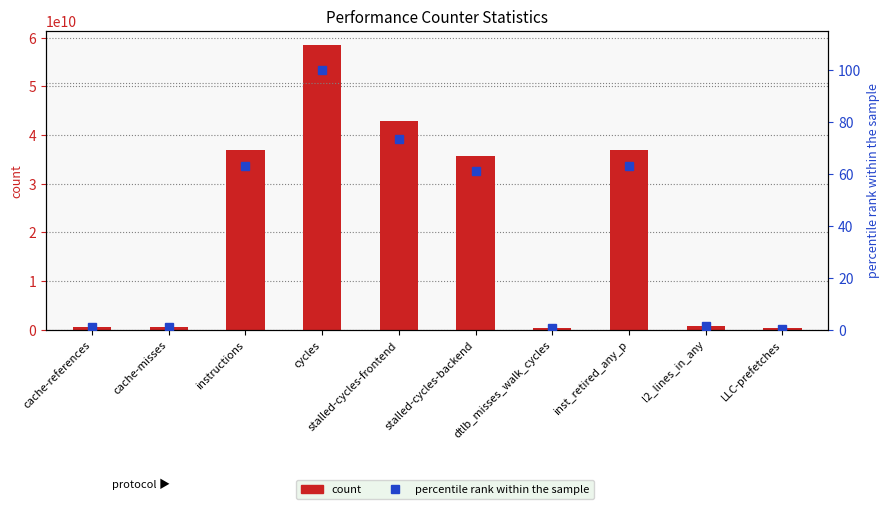

Reading left to right, extract all data points from this chart.

count: cache-references=566812764.0	cache-misses=547230962.0	instructions=36938745711.0	cycles=58470176012.0	stalled-cycles-frontend=42924254490.0	stalled-cycles-backend=35780217918.0	dtlb_misses_walk_cycles=424390801.0	inst_retired_any_p=36899938628.0	l2_lines_in_any=832596346.0	LLC-prefetches=266458646.0
percentile rank within the sample: cache-references=1.0	cache-misses=0.9	instructions=63.2	cycles=100.0	stalled-cycles-frontend=73.4	stalled-cycles-backend=61.2	dtlb_misses_walk_cycles=0.7	inst_retired_any_p=63.1	l2_lines_in_any=1.4	LLC-prefetches=0.5